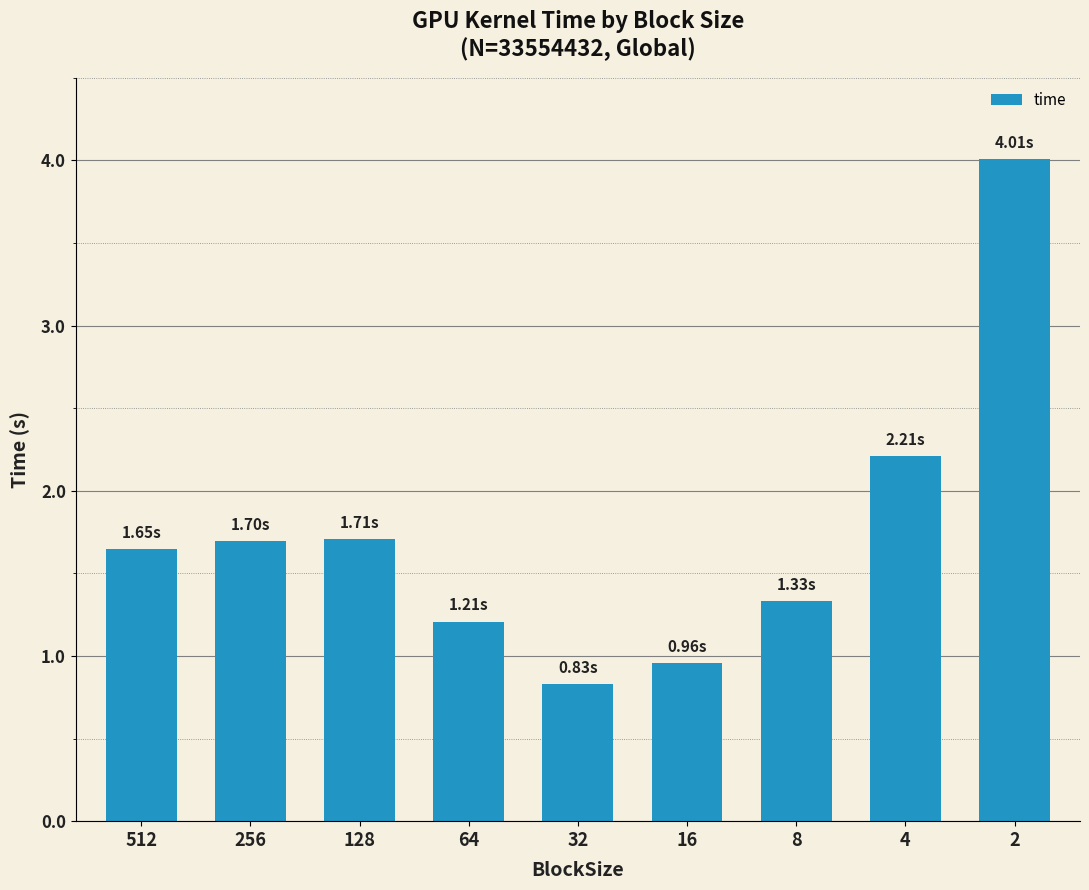

What is the value of the 5th bar from the left?

0.8